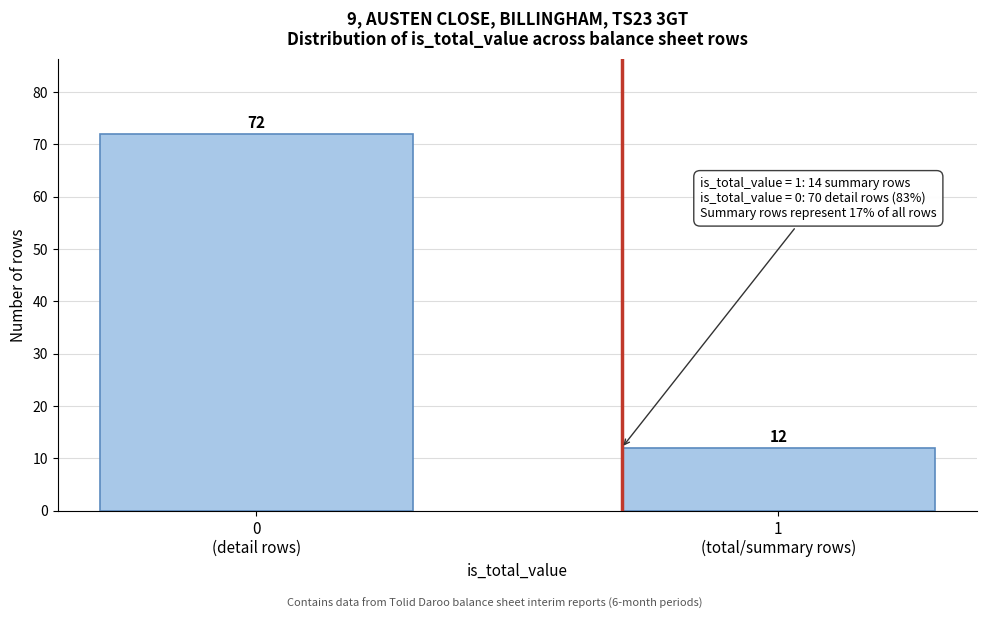

Reading left to right, list all the values displayed in this chart.

72	12